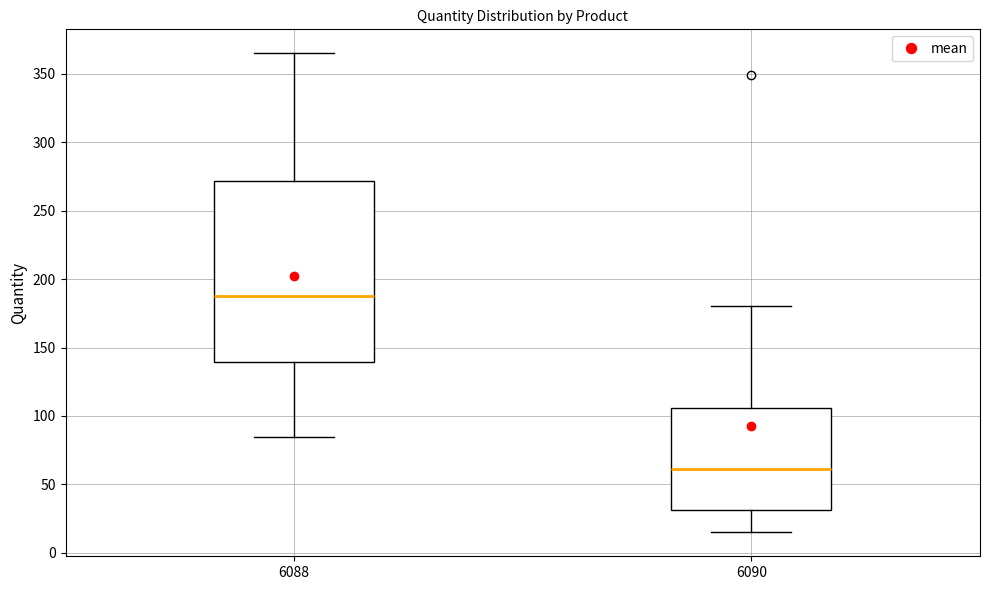

Reading left to right, transcribe this box plot: for each box, give where its median line is, the range the box spans, and where its two whiskers end, as read against the y-axis. The values are not printed on the chart, so give them approximately, as read against the axis.

6088: median 190, box 140 to 270, whiskers 85 to 365
6090: median 60, box 30 to 105, whiskers 15 to 180